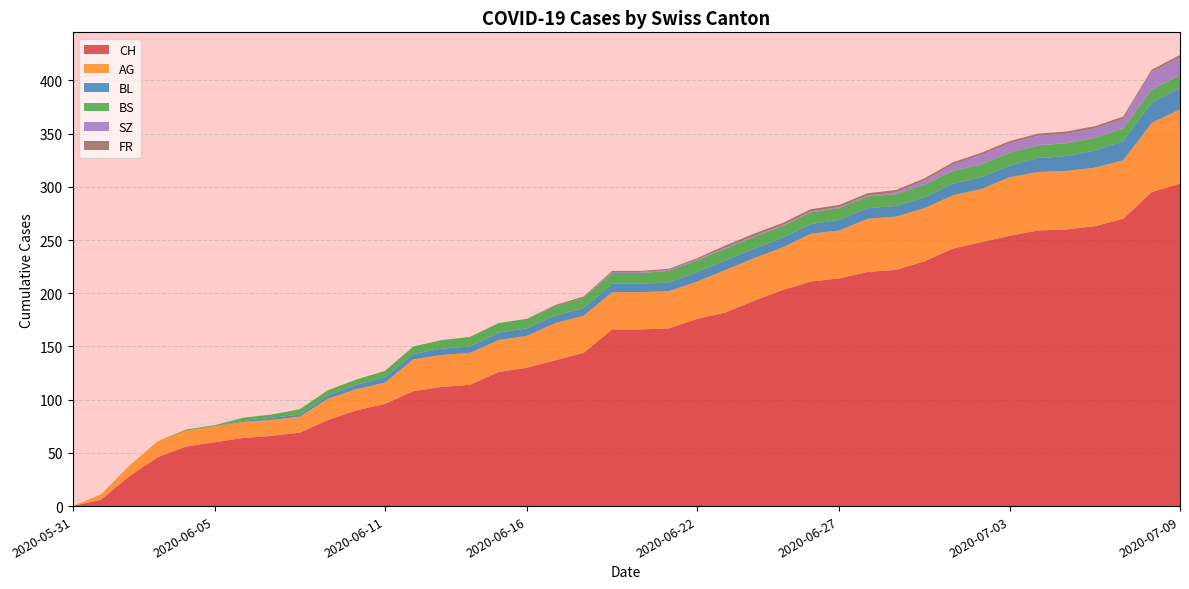

Reading right to left, extract all data points from this chart.

CH: 2020-07-09=303	2020-07-08=295	2020-07-07=270	2020-07-06=263	2020-07-05=260	2020-07-04=259	2020-07-03=254	2020-07-02=248	2020-07-01=242	2020-06-30=230	2020-06-29=222	2020-06-28=220	2020-06-27=214	2020-06-26=211	2020-06-25=203	2020-06-24=193	2020-06-23=182	2020-06-22=176	2020-06-21=167	2020-06-20=166	2020-06-19=166	2020-06-18=144	2020-06-17=137	2020-06-16=130	2020-06-15=126	2020-06-14=114	2020-06-13=112	2020-06-12=108	2020-06-11=96	2020-06-10=90	2020-06-09=81	2020-06-08=69	2020-06-07=66	2020-06-06=64	2020-06-05=60	2020-06-04=56	2020-06-03=46	2020-06-02=28	2020-06-01=6	2020-05-31=0
AG: 2020-07-09=70	2020-07-08=65	2020-07-07=55	2020-07-06=55	2020-07-05=55	2020-07-04=55	2020-07-03=55	2020-07-02=50	2020-07-01=50	2020-06-30=50	2020-06-29=50	2020-06-28=50	2020-06-27=45	2020-06-26=45	2020-06-25=40	2020-06-24=40	2020-06-23=40	2020-06-22=35	2020-06-21=35	2020-06-20=35	2020-06-19=35	2020-06-18=35	2020-06-17=35	2020-06-16=30	2020-06-15=30	2020-06-14=30	2020-06-13=30	2020-06-12=30	2020-06-11=20	2020-06-10=20	2020-06-09=20	2020-06-08=15	2020-06-07=15	2020-06-06=15	2020-06-05=15	2020-06-04=15	2020-06-03=15	2020-06-02=10	2020-06-01=5	2020-05-31=0
BL: 2020-07-09=20	2020-07-08=19	2020-07-07=18	2020-07-06=16	2020-07-05=14	2020-07-04=13	2020-07-03=11	2020-07-02=11	2020-07-01=11	2020-06-30=10	2020-06-29=10	2020-06-28=10	2020-06-27=10	2020-06-26=9	2020-06-25=9	2020-06-24=9	2020-06-23=9	2020-06-22=9	2020-06-21=8	2020-06-20=8	2020-06-19=8	2020-06-18=7	2020-06-17=7	2020-06-16=7	2020-06-15=7	2020-06-14=6	2020-06-13=6	2020-06-12=5	2020-06-11=5	2020-06-10=4	2020-06-09=3	2020-06-08=2	2020-06-07=2	2020-06-06=1	2020-06-05=0	2020-06-04=0	2020-06-03=0	2020-06-02=0	2020-06-01=0	2020-05-31=0
BS: 2020-07-09=12	2020-07-08=12	2020-07-07=12	2020-07-06=12	2020-07-05=12	2020-07-04=12	2020-07-03=12	2020-07-02=12	2020-07-01=12	2020-06-30=12	2020-06-29=11	2020-06-28=11	2020-06-27=11	2020-06-26=11	2020-06-25=11	2020-06-24=11	2020-06-23=11	2020-06-22=11	2020-06-21=11	2020-06-20=10	2020-06-19=10	2020-06-18=10	2020-06-17=9	2020-06-16=9	2020-06-15=9	2020-06-14=9	2020-06-13=8	2020-06-12=7	2020-06-11=6	2020-06-10=5	2020-06-09=5	2020-06-08=5	2020-06-07=3	2020-06-06=3	2020-06-05=1	2020-06-04=1	2020-06-03=0	2020-06-02=0	2020-06-01=0	2020-05-31=0
SZ: 2020-07-09=17	2020-07-08=17	2020-07-07=9	2020-07-06=9	2020-07-05=9	2020-07-04=9	2020-07-03=9	2020-07-02=9	2020-07-01=6	2020-06-30=4	2020-06-29=2	2020-06-28=1	2020-06-27=1	2020-06-26=1	2020-06-25=1	2020-06-24=1	2020-06-23=1	2020-06-22=1	2020-06-21=1	2020-06-20=1	2020-06-19=1	2020-06-18=0	2020-06-17=0	2020-06-16=0	2020-06-15=0	2020-06-14=0	2020-06-13=0	2020-06-12=0	2020-06-11=0	2020-06-10=0	2020-06-09=0	2020-06-08=0	2020-06-07=0	2020-06-06=0	2020-06-05=0	2020-06-04=0	2020-06-03=0	2020-06-02=0	2020-06-01=0	2020-05-31=0
FR: 2020-07-09=2	2020-07-08=2	2020-07-07=2	2020-07-06=2	2020-07-05=2	2020-07-04=2	2020-07-03=2	2020-07-02=2	2020-07-01=2	2020-06-30=2	2020-06-29=2	2020-06-28=2	2020-06-27=2	2020-06-26=2	2020-06-25=2	2020-06-24=2	2020-06-23=2	2020-06-22=1	2020-06-21=1	2020-06-20=1	2020-06-19=1	2020-06-18=1	2020-06-17=1	2020-06-16=0	2020-06-15=0	2020-06-14=0	2020-06-13=0	2020-06-12=0	2020-06-11=0	2020-06-10=0	2020-06-09=0	2020-06-08=0	2020-06-07=0	2020-06-06=0	2020-06-05=0	2020-06-04=0	2020-06-03=0	2020-06-02=0	2020-06-01=0	2020-05-31=0